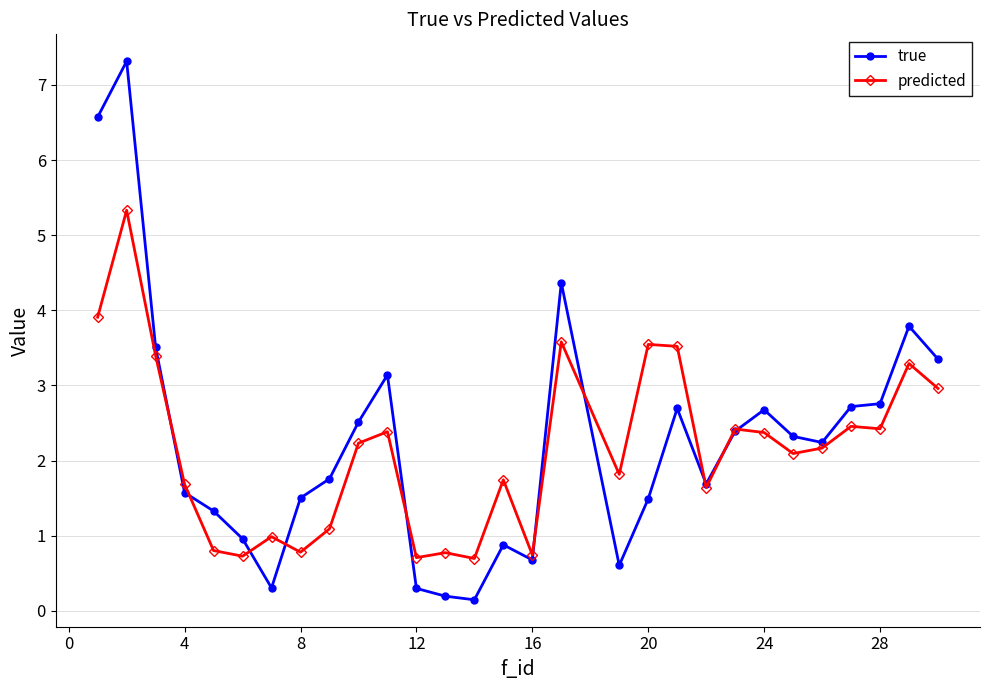

What is the sum of all predicted values?

62.3